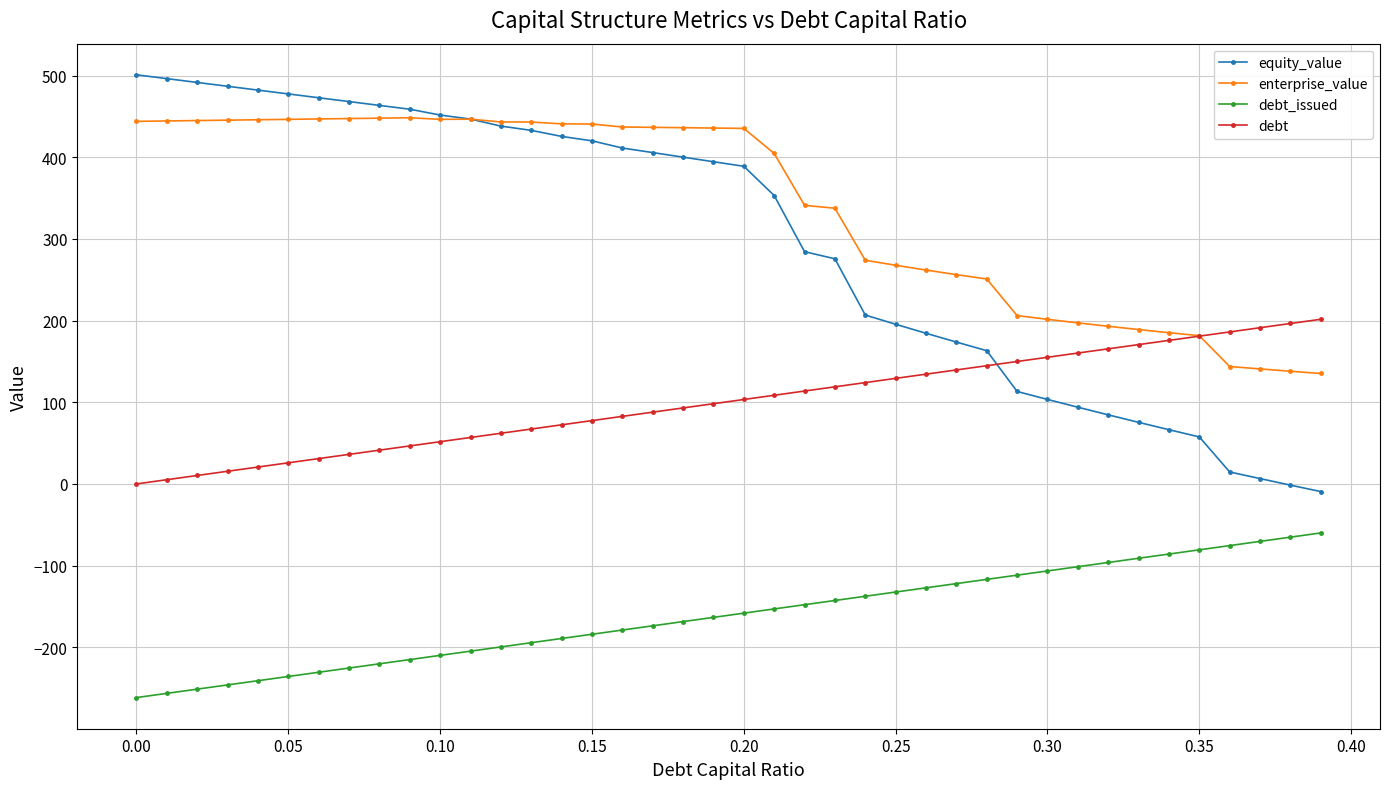

Rank the series by their maximum value, from lowest to highest.

debt_issued, debt, enterprise_value, equity_value